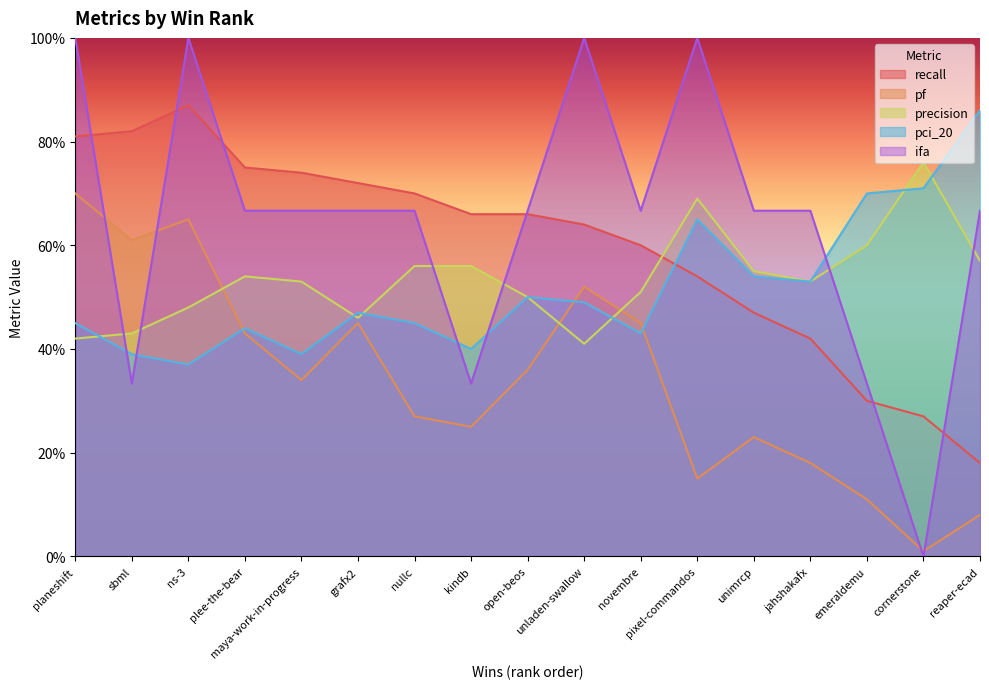

List the labels in order of recall value, largest first.

ns-3, sbml, planeshift, plee-the-bear, maya-work-in-progress, grafx2, nullc, kindb, open-beos, unladen-swallow, novembre, pixel-commandos, unimrcp, jahshakafx, emeraldemu, cornerstone, reaper-ecad